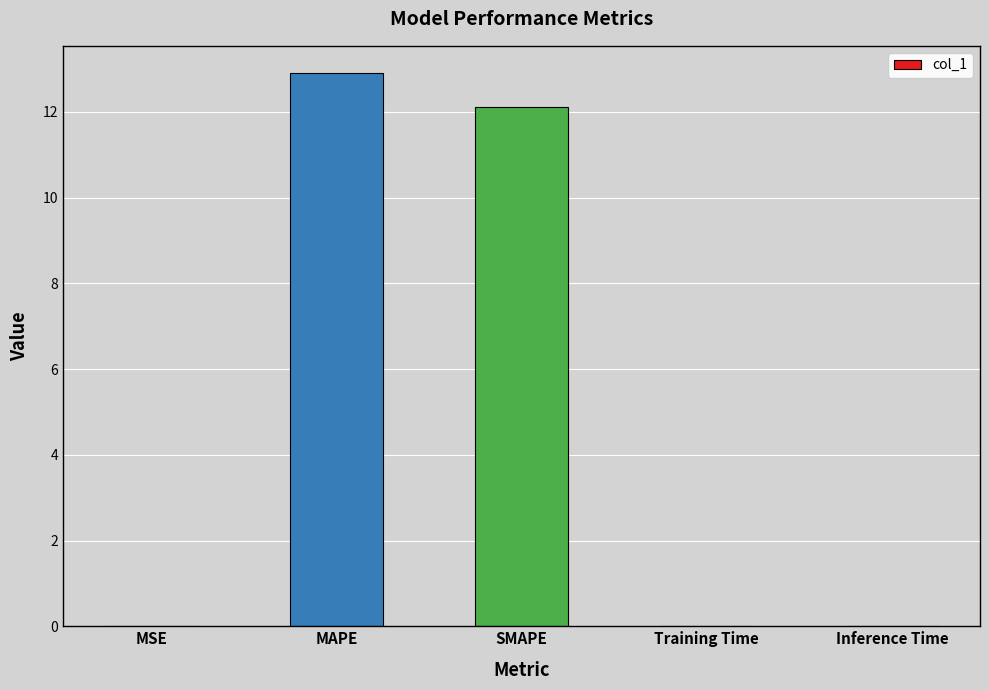

Which has a higher value, SMAPE or Inference Time?

SMAPE